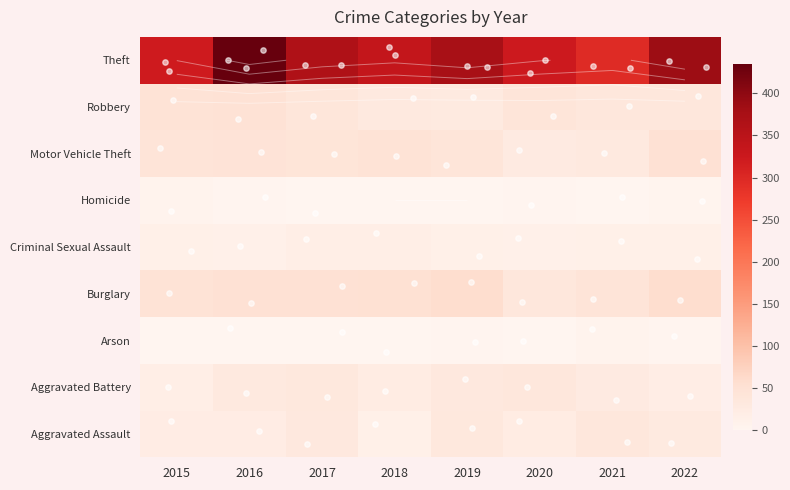

Which series has the largest range (max minus min)?

Theft